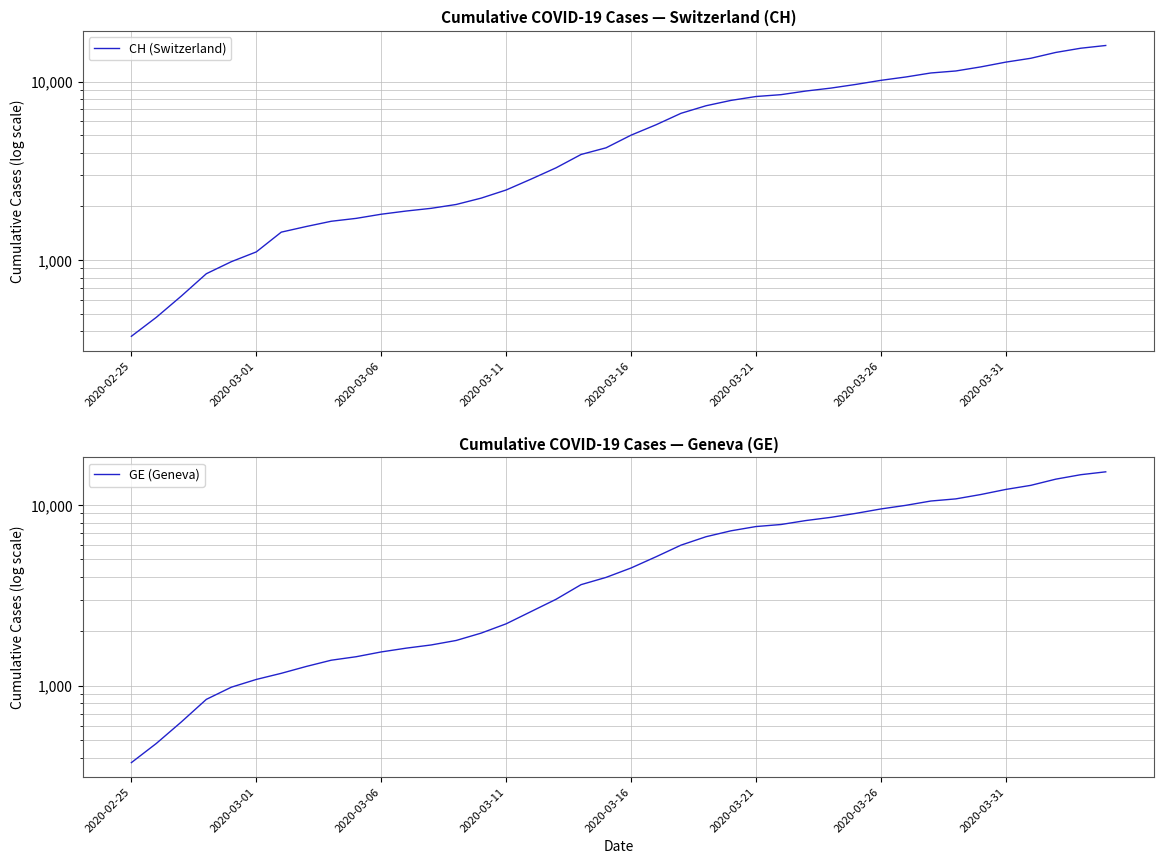

The value of CH (Switzerland) at 26 is 8449. True or false?

True